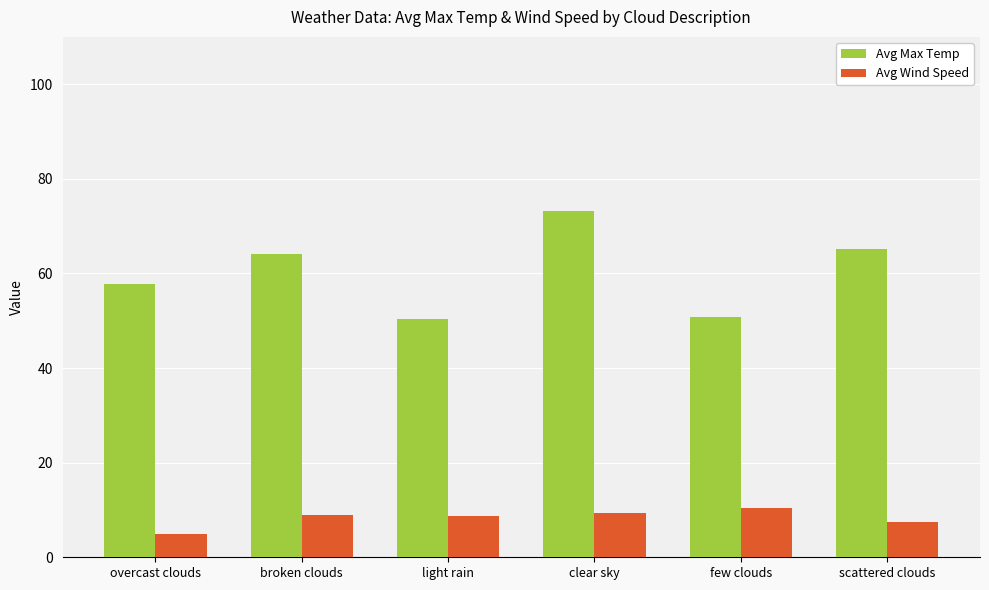

At which category is the sum across all series the highest?

clear sky